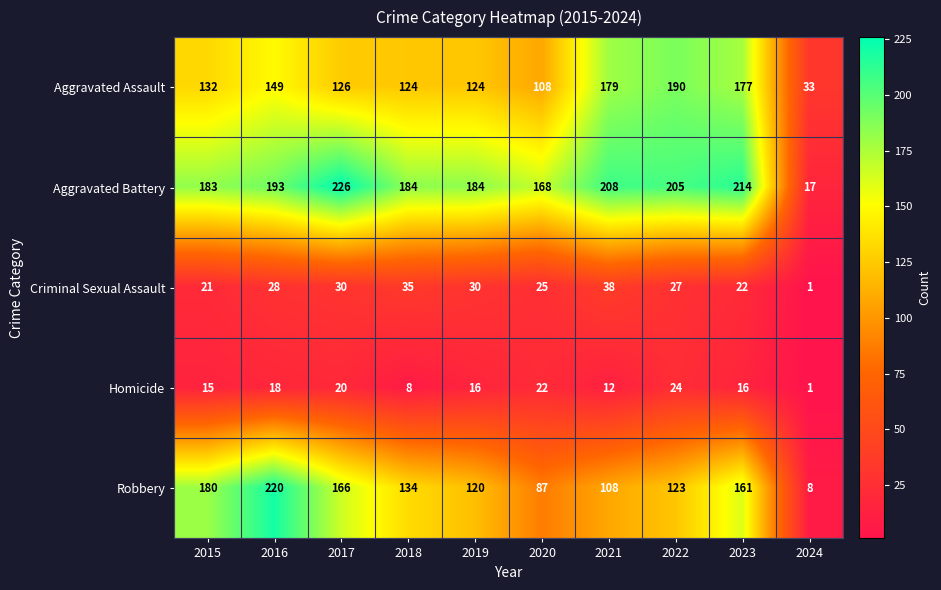

At how many categories does at least one series exceed 190?

5